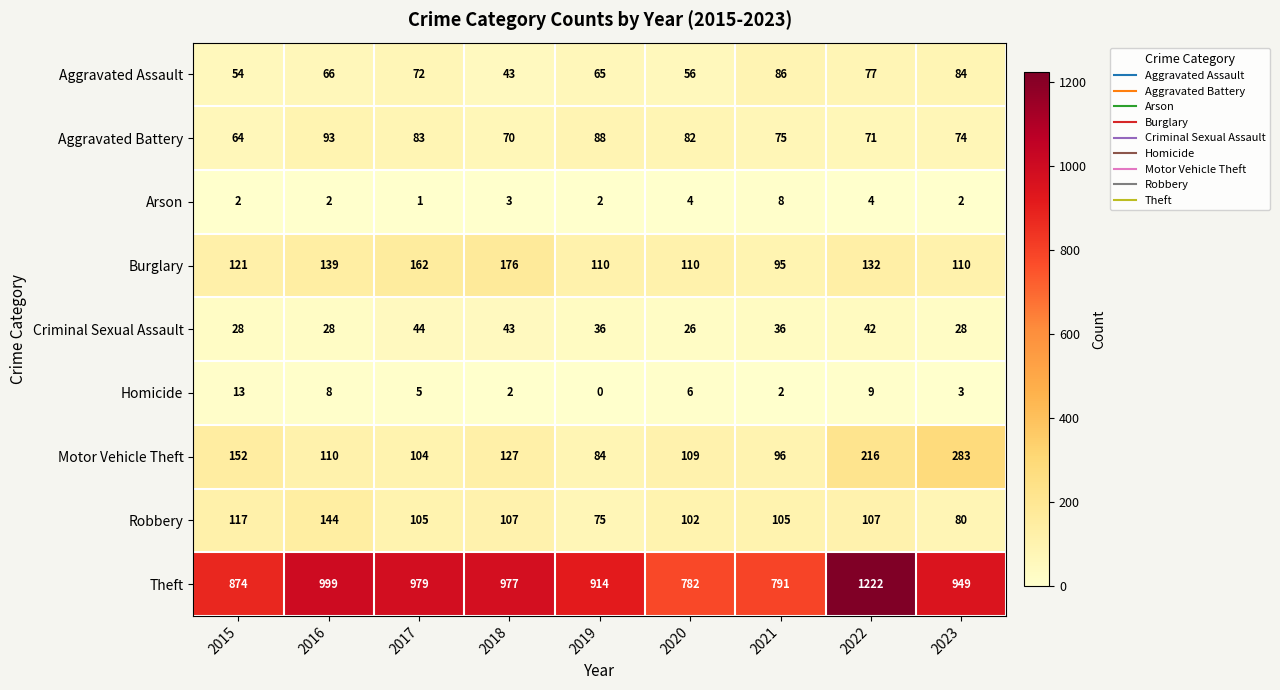

What is the sum of all Arson values?

28